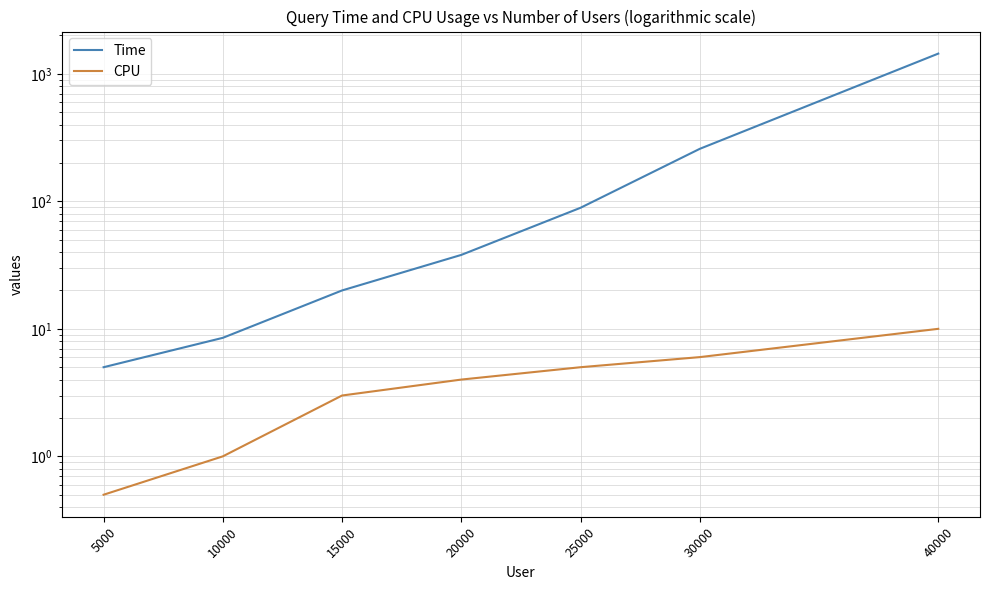

Reading right to left, extract all data points from this chart.

Time: 40000=1440.0	30000=258.0	25000=89.0	20000=38.0	15000=20.0	10000=8.5	5000=5.0
CPU: 40000=10.0	30000=6.0	25000=5.0	20000=4.0	15000=3.0	10000=1.0	5000=0.5